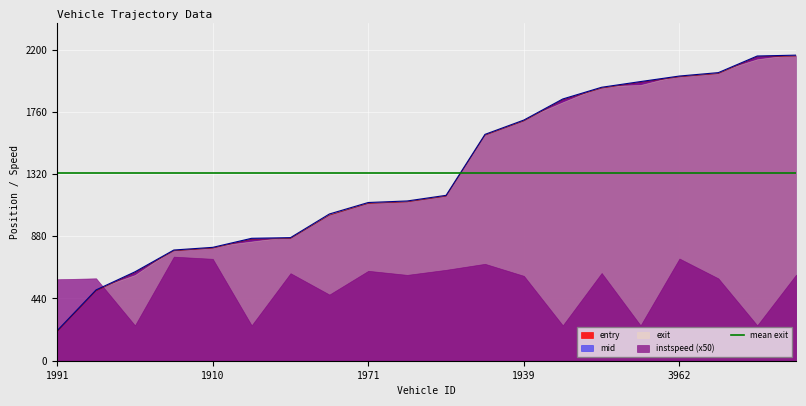

What position from the right is 1906?

15